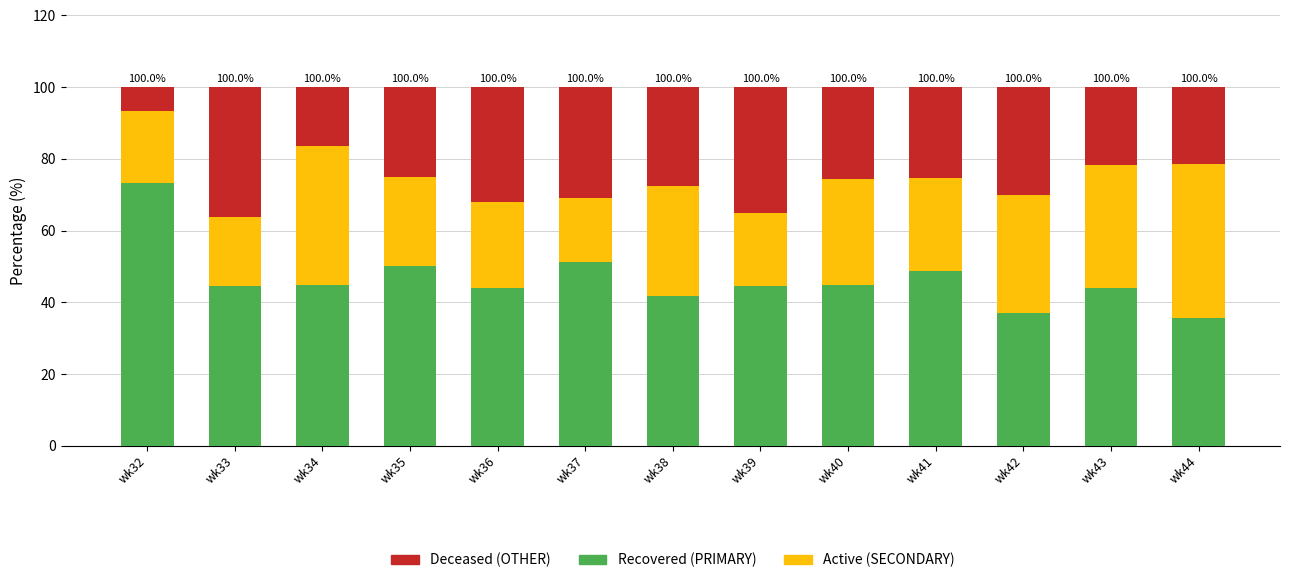

What is the total value across all series at wk34?

100.0